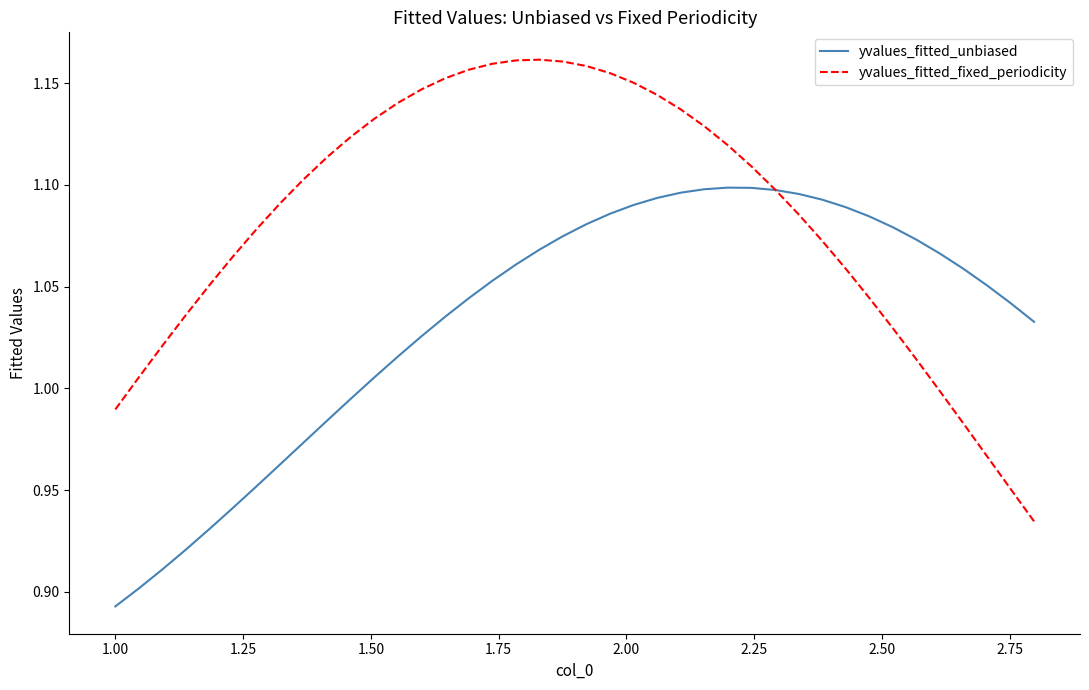

How many lines are shown in the chart?

2